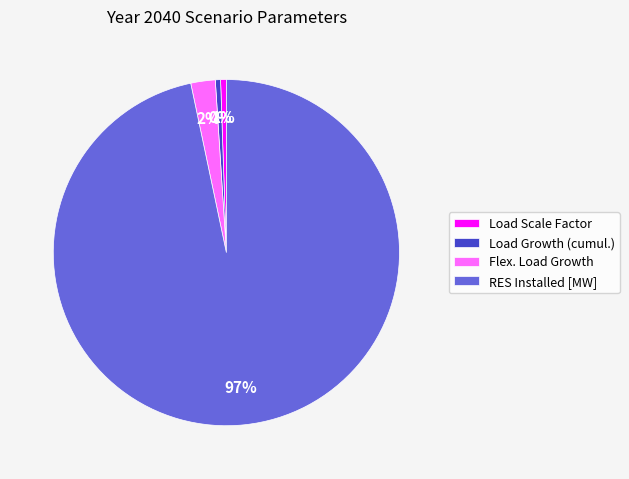

True or false: Load Scale Factor accounts for 11% of the total.

False